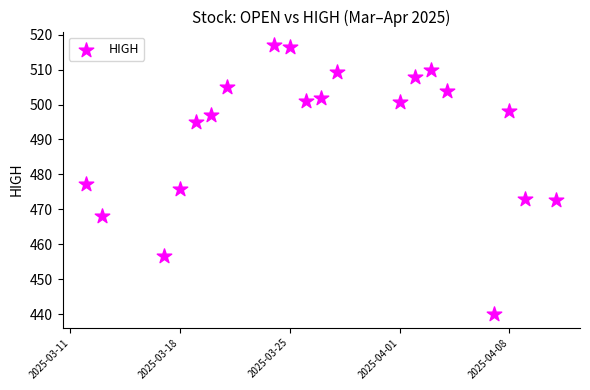

What is the range of X values (max minus min)?

30.0